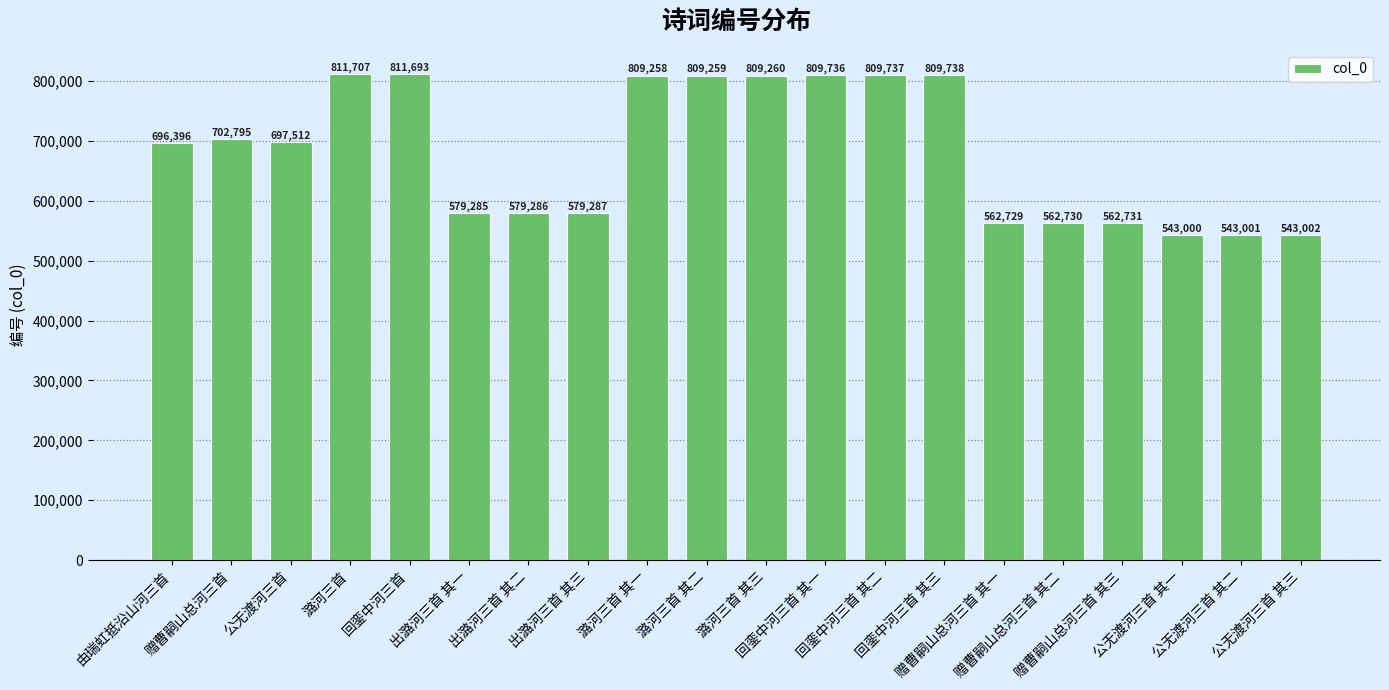

Is it true that the value at 赠曹嗣山总河三首 is 265891?

False